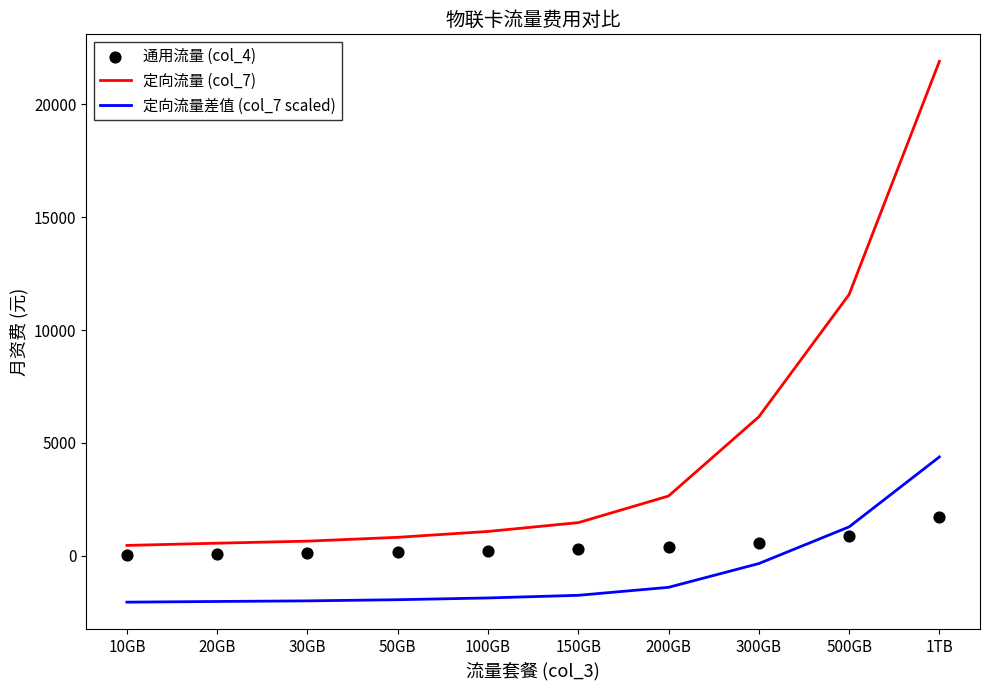

At how many categories does at least one series exceed 16170?

1